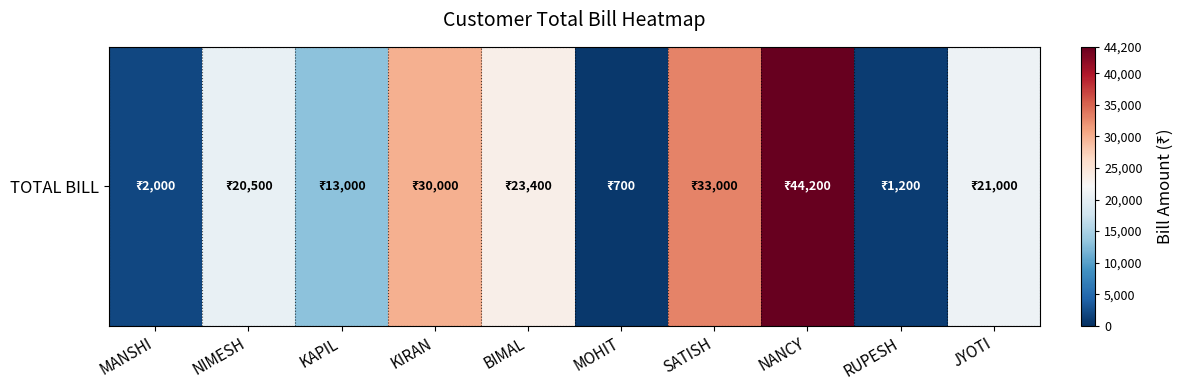

How many data points are above 21000?

4